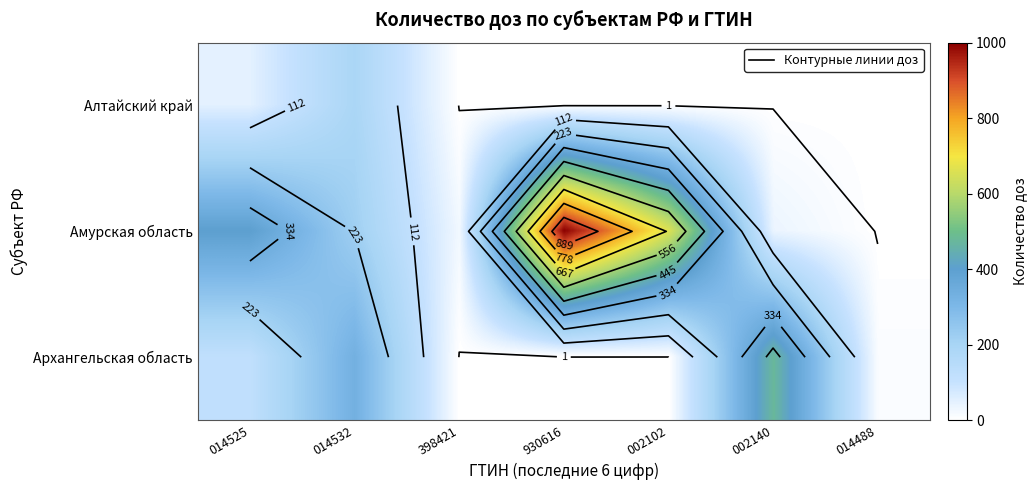

The Алтайский край series shows -74 at 014488. True or false?

False